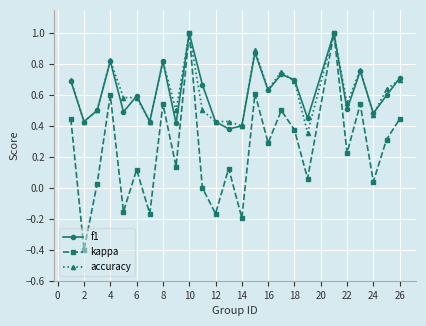

Which series has the widest spread of values?

kappa